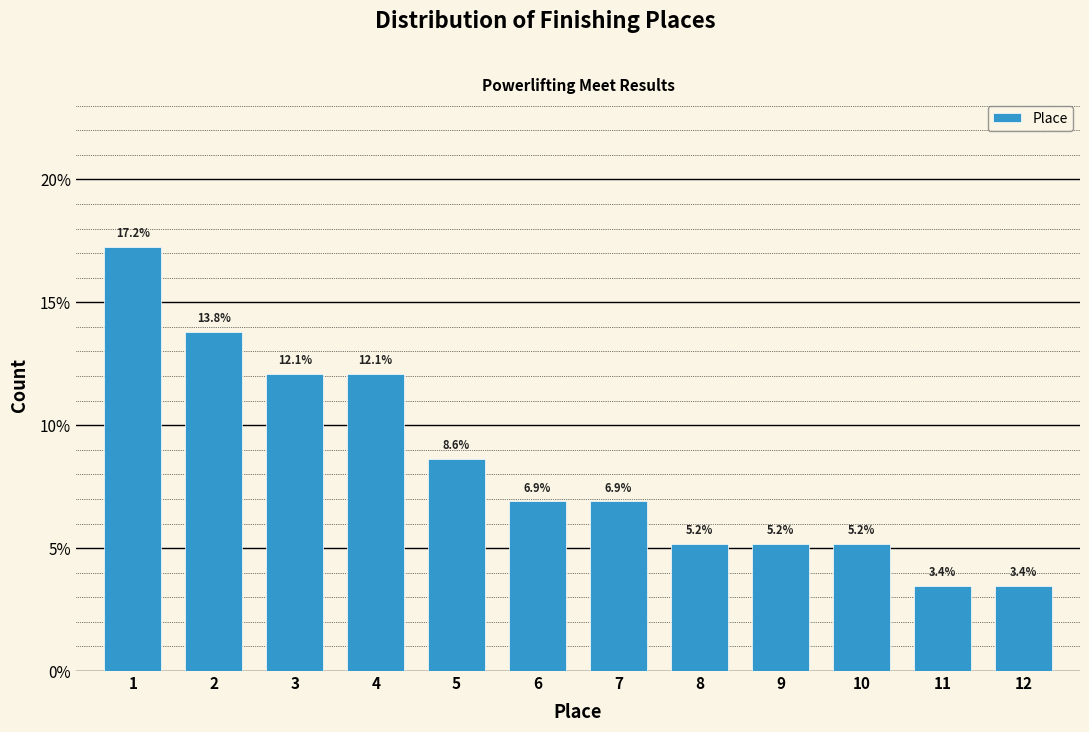

Reading right to left, what are all the values shown in this chart?

3.4	3.4	5.2	5.2	5.2	6.9	6.9	8.6	12.1	12.1	13.8	17.2